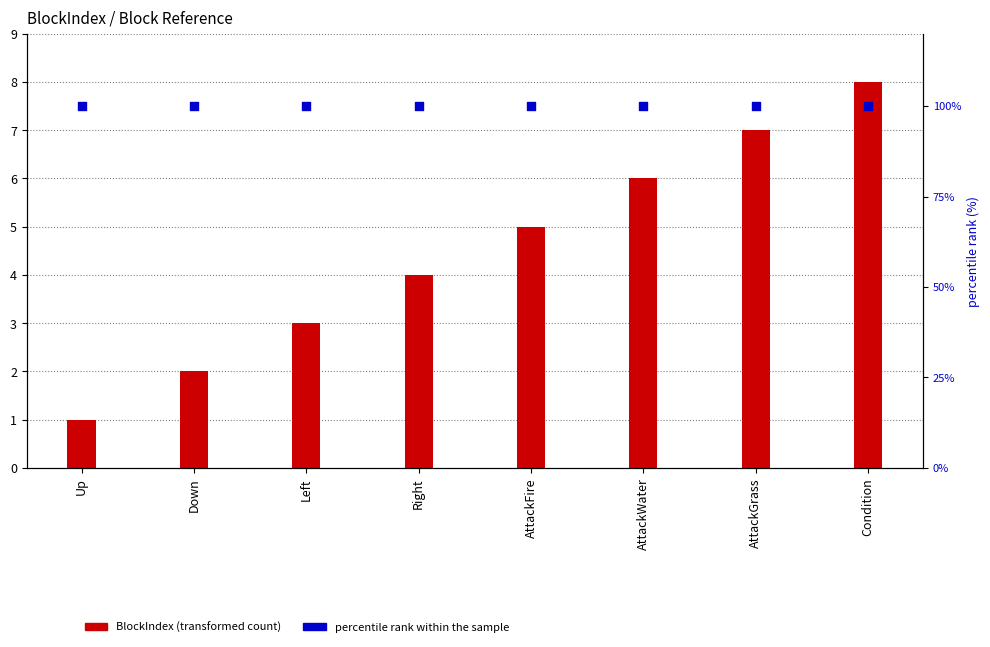

What are all the series names shown in the legend?

BlockIndex (transformed count), percentile rank within the sample